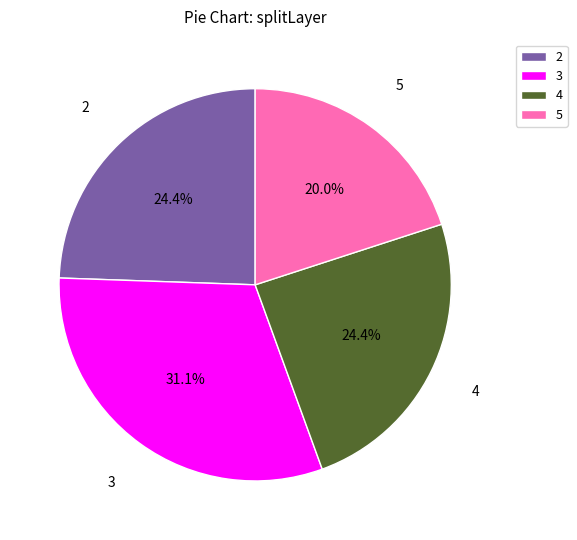

Is there a majority slice in this chart?

No